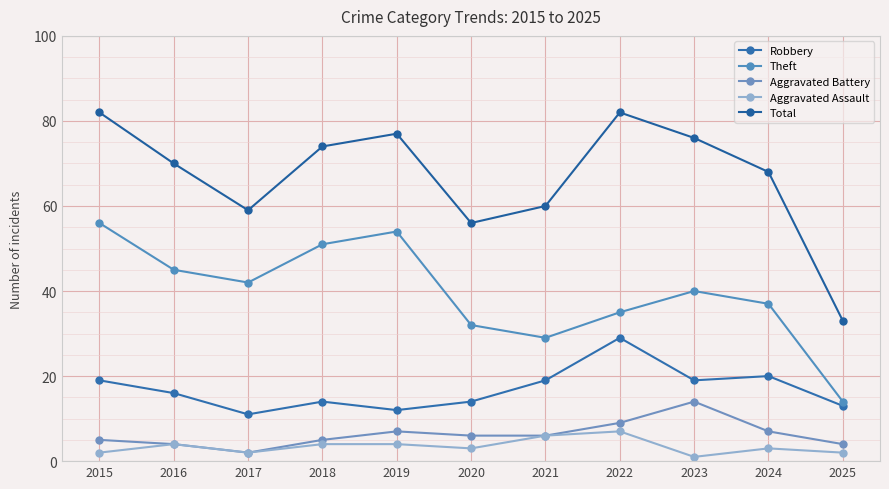

How many lines are shown in the chart?

5